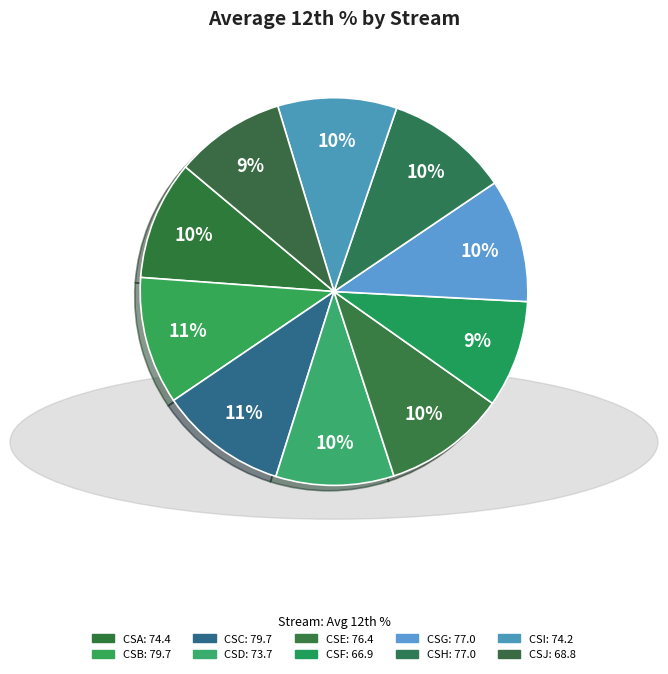

To the nearest percent, what is the combined percentage of CSB and CSE?

21%